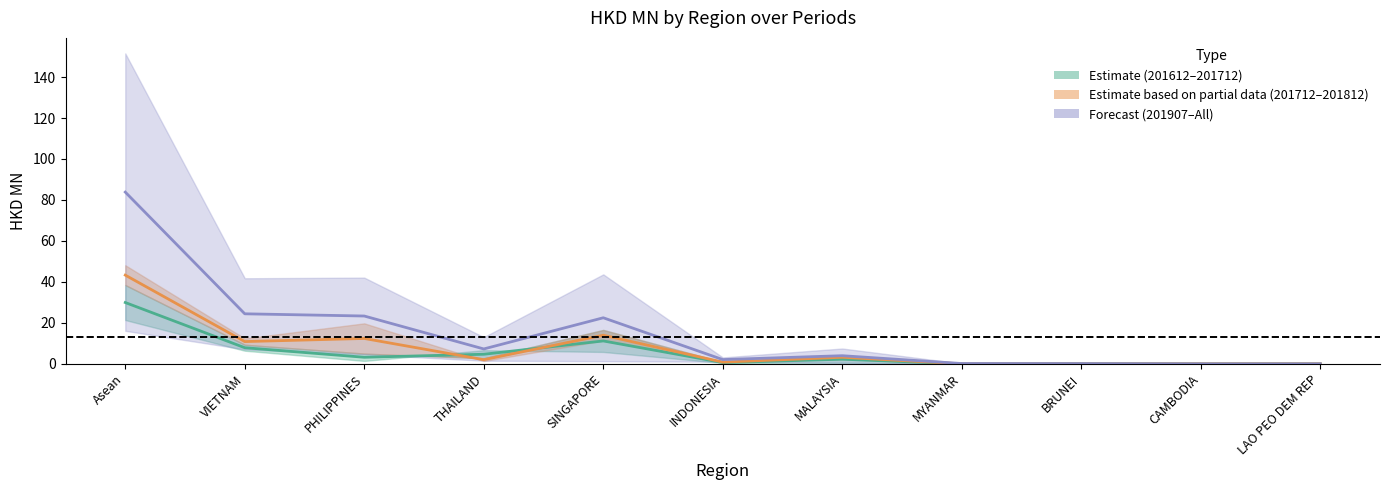

True or false: 201712–201812 mid and 201907–All mid cross at least once.

False